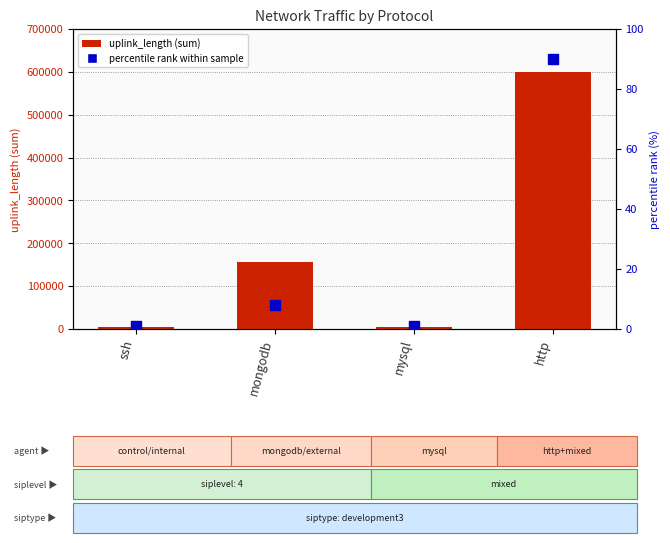

Which series has the largest total across all categories?

uplink_length (sum)